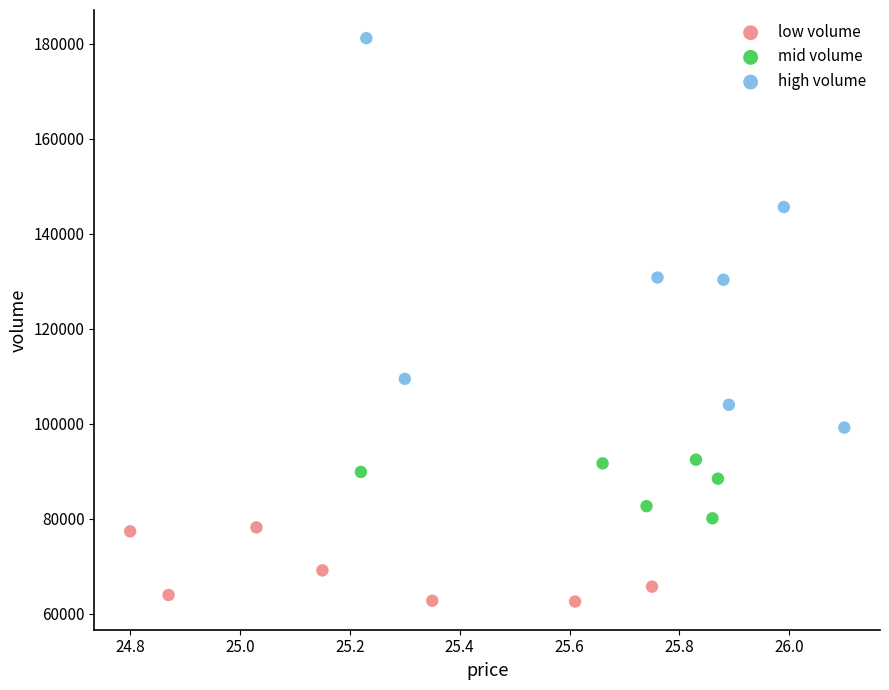

Which series contains the lowest Y value?

low volume